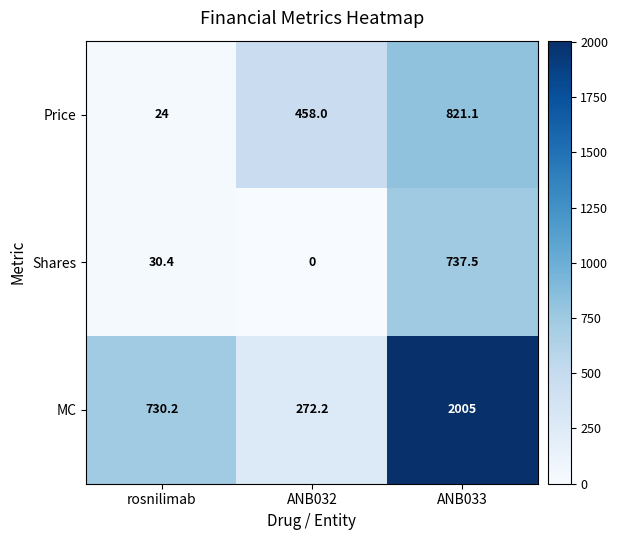

Reading left to right, transcribe all the data shown in this chart.

Price: rosnilimab=24.0	ANB032=458.0	ANB033=821.1
Shares: rosnilimab=30.4	ANB032=0.0	ANB033=737.5
MC: rosnilimab=730.2	ANB032=272.2	ANB033=2005.0